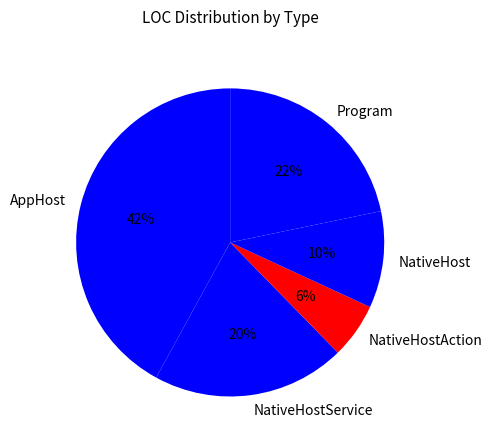

To the nearest percent, what percentage of the pie is NativeHost?

10%